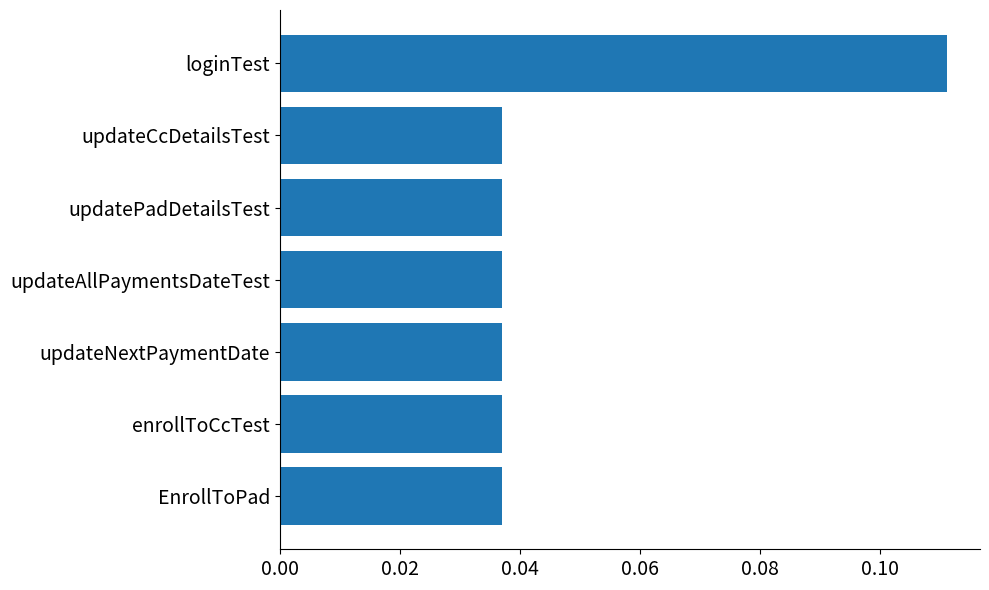

What is the sum of all values?

0.3